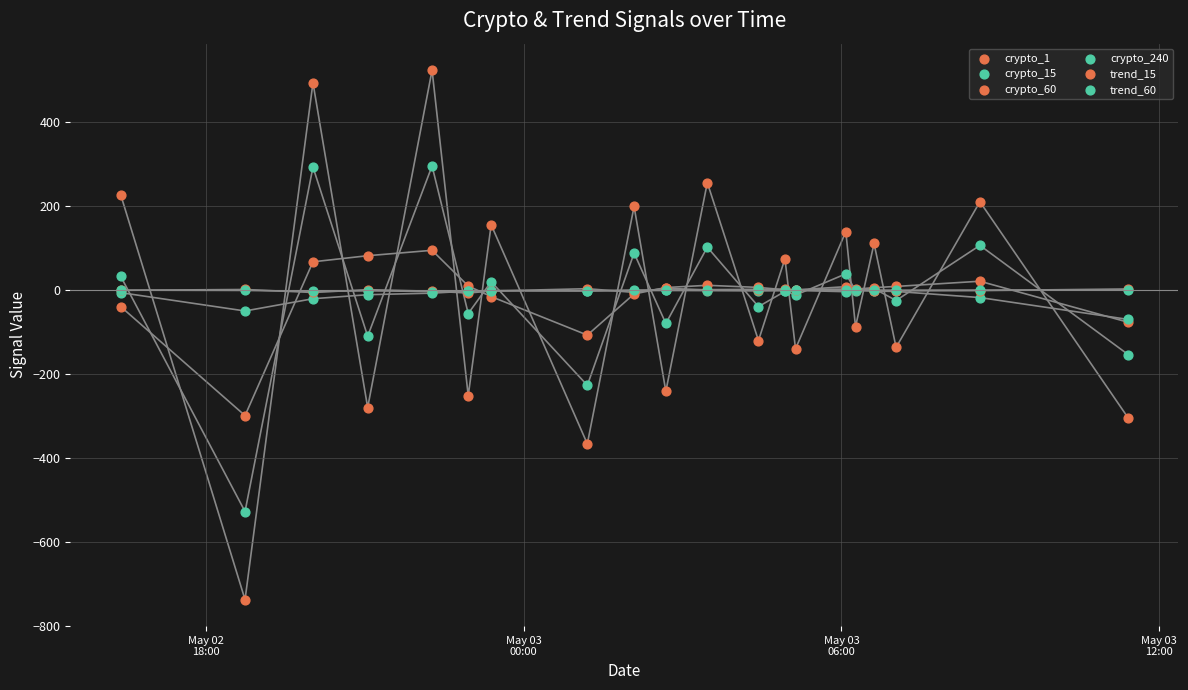

Which series has the widest spread of Y values?

crypto_1